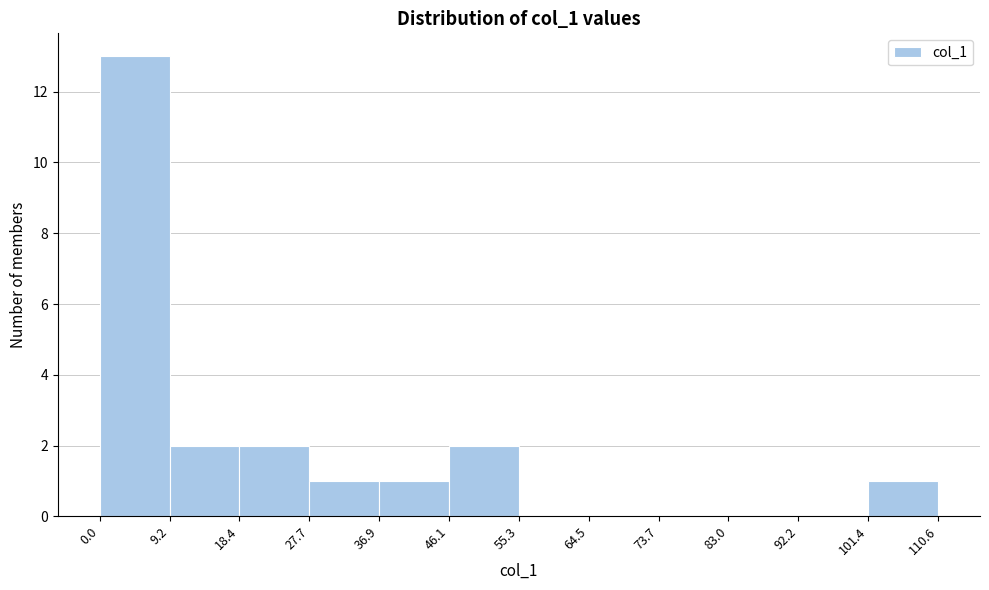

Reading left to right, list every bar in this chart as the range it spans on the x-axis followed by its height. The values are not printed on the chart, so give them approximately, as read against the axis.

0.0 to 9.2: 13
9.2 to 18.4: 2
18.4 to 27.7: 2
27.7 to 36.9: 1
36.9 to 46.1: 1
46.1 to 55.3: 2
55.3 to 64.5: 0
64.5 to 73.7: 0
73.7 to 83.0: 0
83.0 to 92.2: 0
92.2 to 101.4: 0
101.4 to 110.6: 1